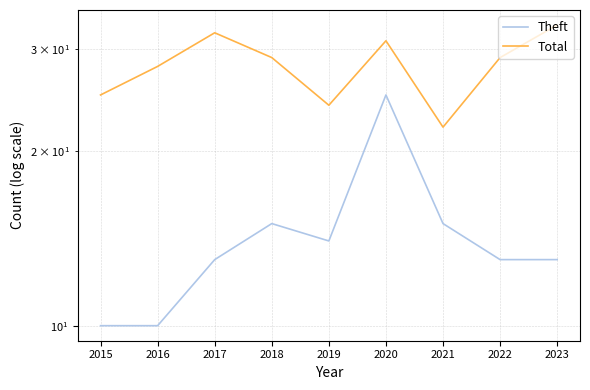

Is the value of Total at 2023 greater than the value of Theft at 2016?

Yes